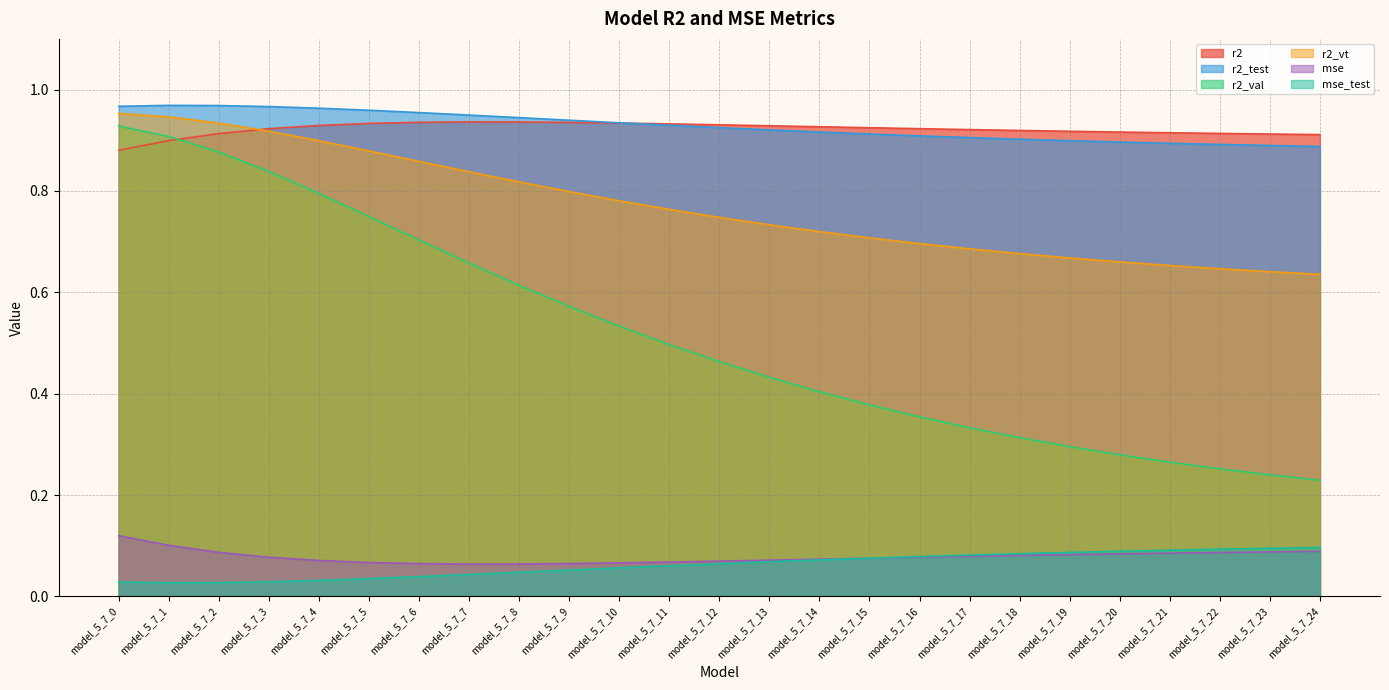

At which category is the sum across all series the highest?

model_5_7_0